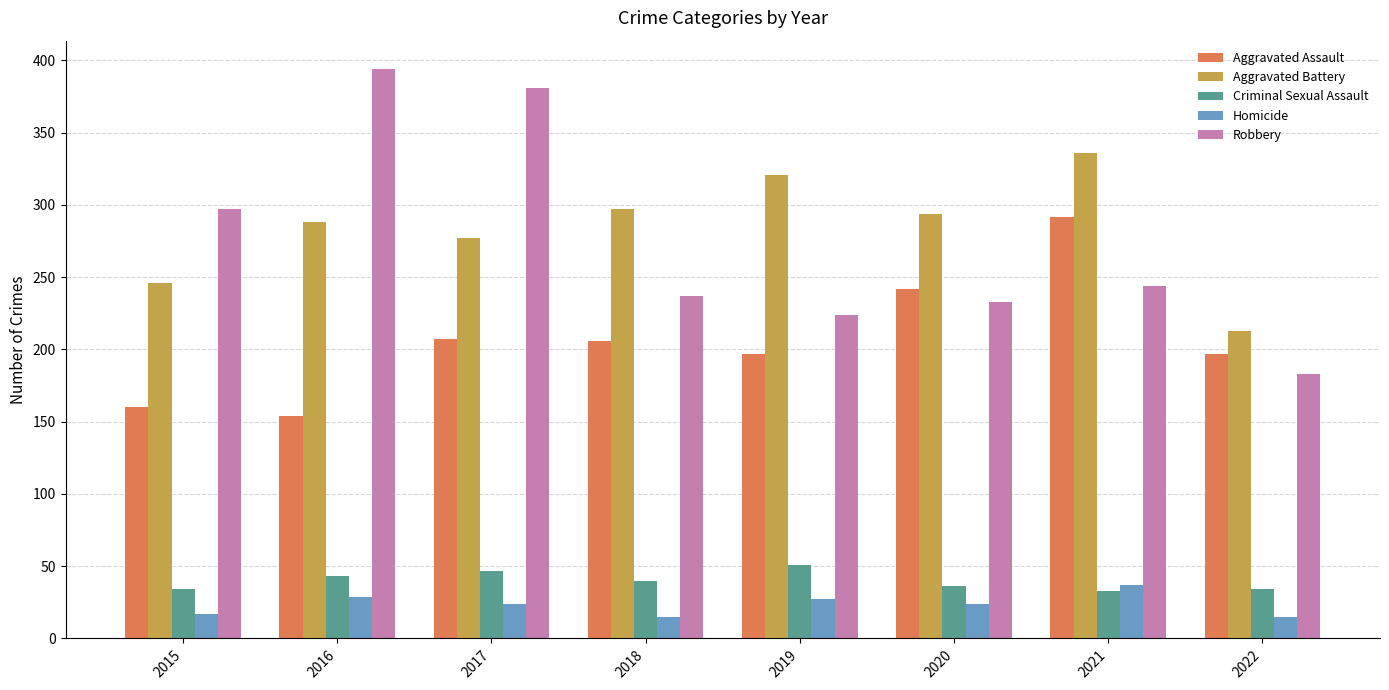

Which series has the largest range (max minus min)?

Robbery